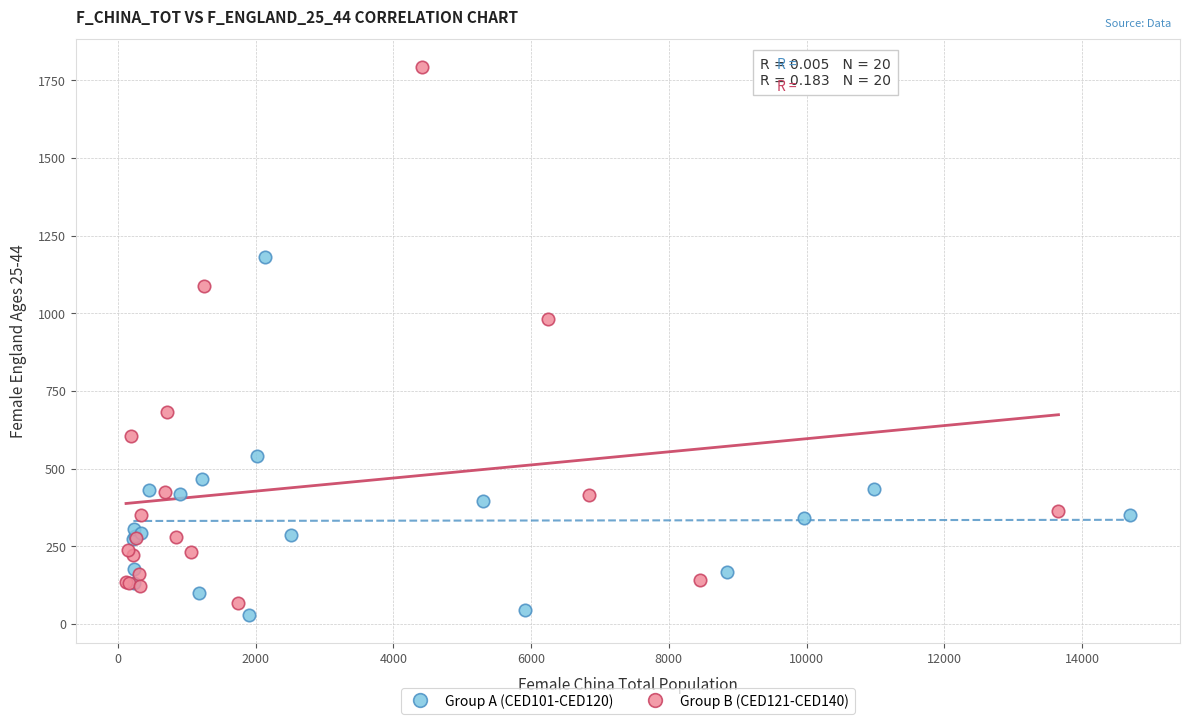

Which series contains the highest Y value?

Group B (CED121-CED140)